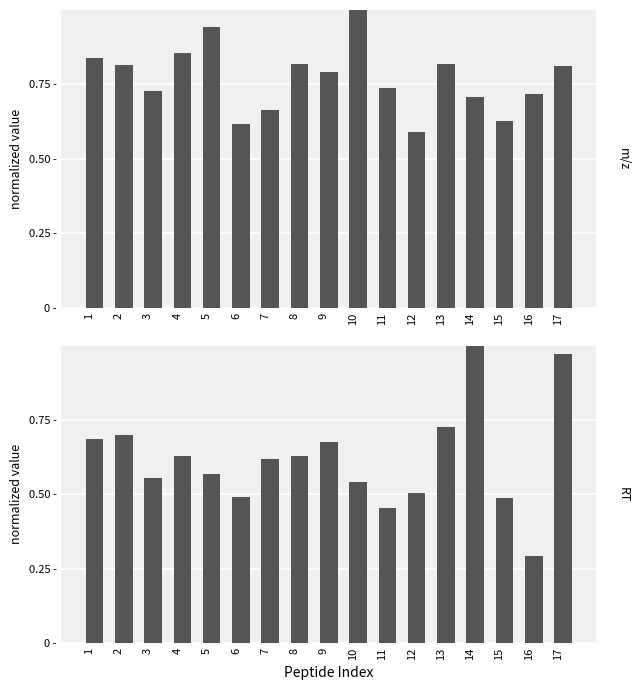

Which category has the lowest value in the m/z series?

12